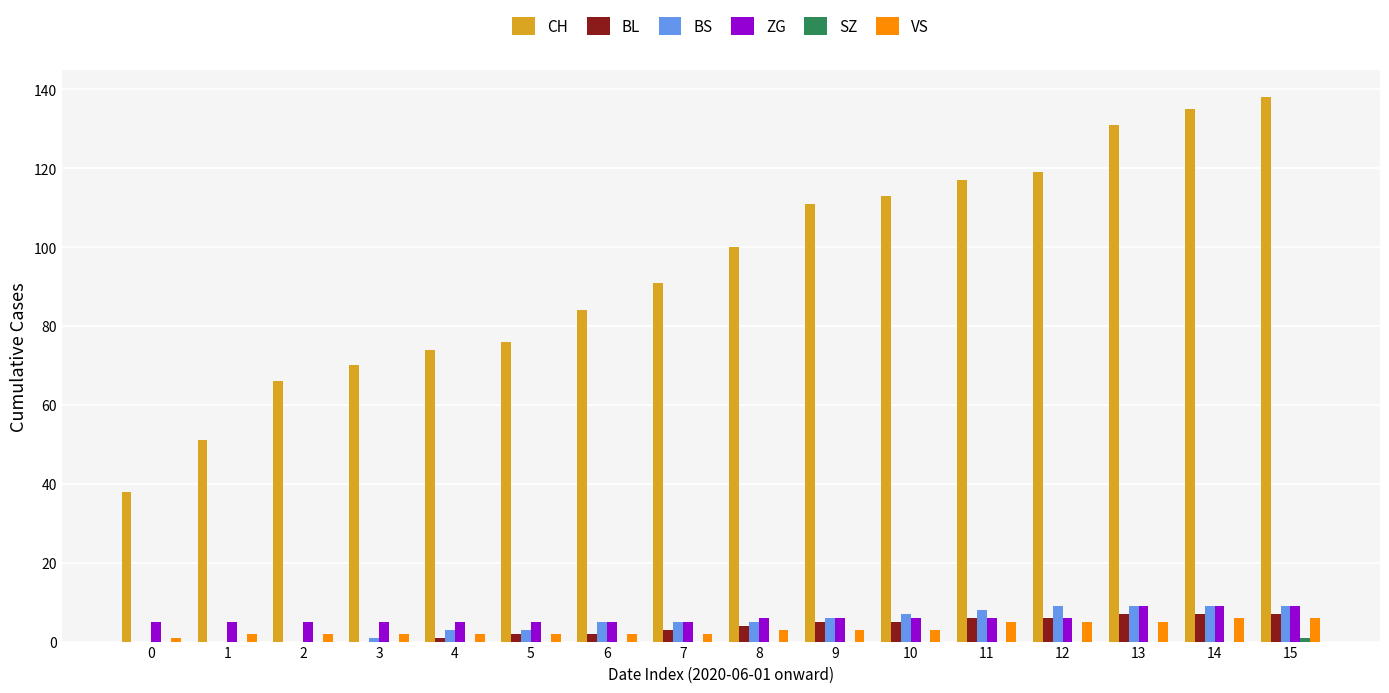

The VS series shows 5 at 13. True or false?

True